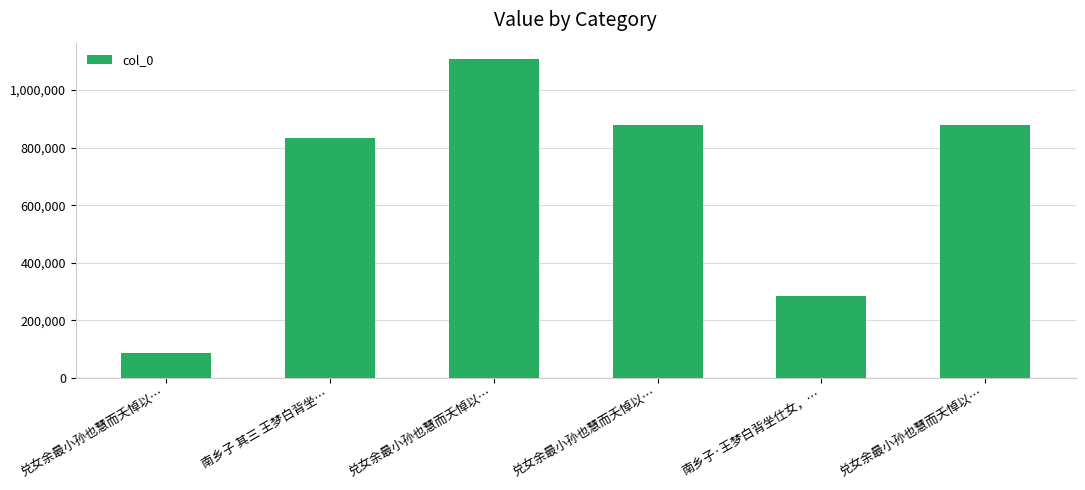

Where is the data nearest to the value 598123?

南乡子 其三 王梦白背坐…